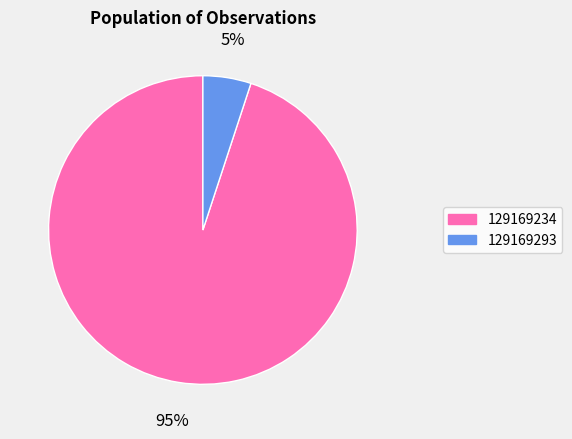

How many slices are in this pie chart?

2